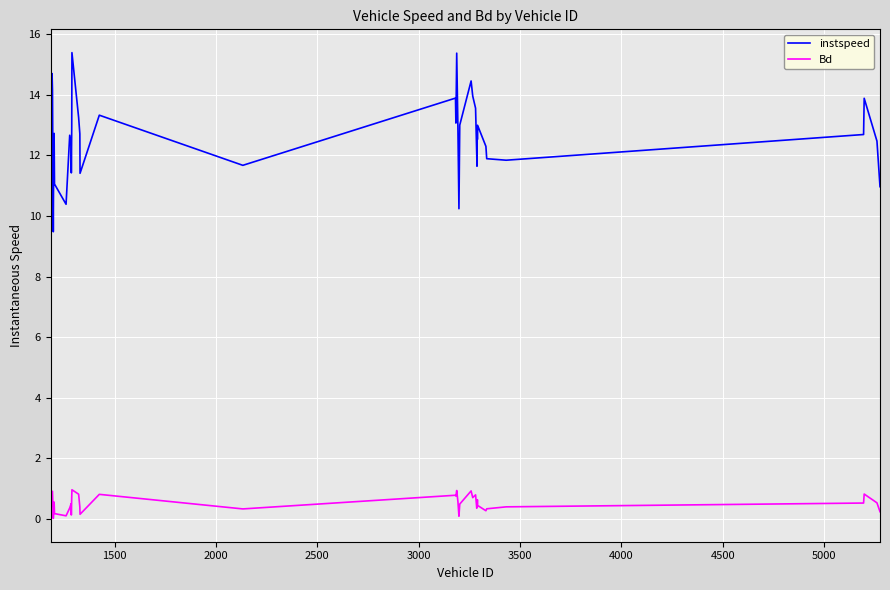

In Bd, how many points are higher than both neighbors (excluding endpoints)?

12